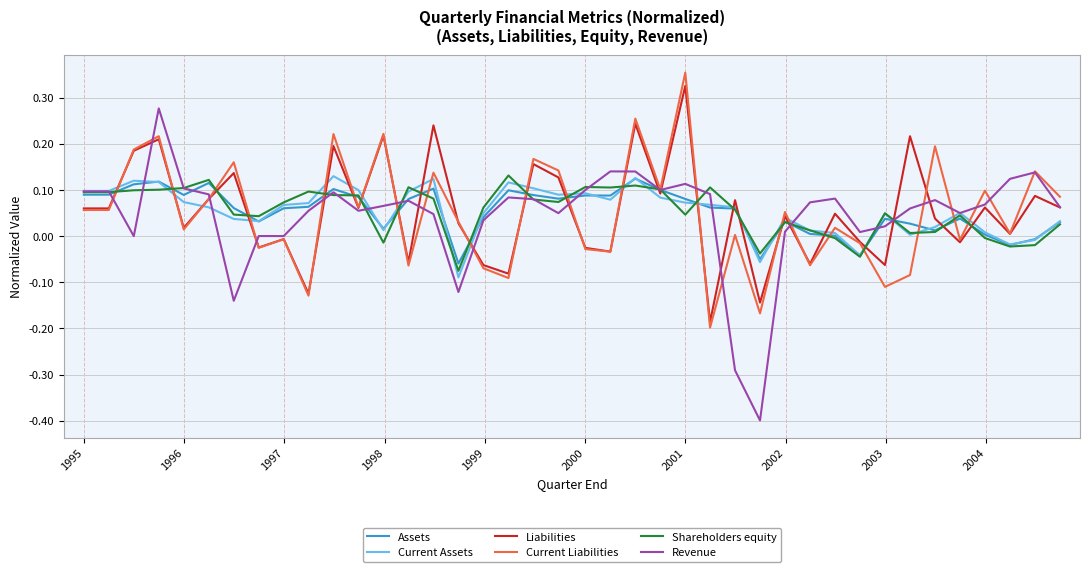

Which series has the largest range (max minus min)?

Revenue